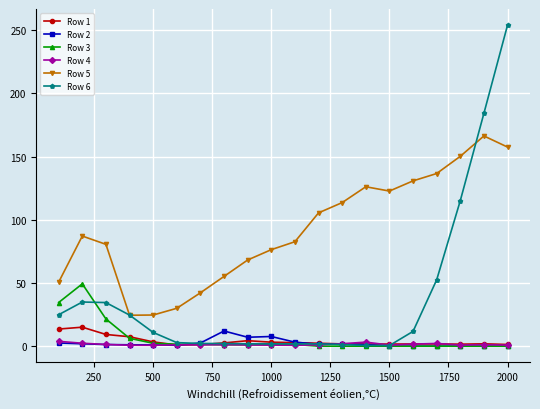

What are all the series names shown in the legend?

Row 1, Row 2, Row 3, Row 4, Row 5, Row 6